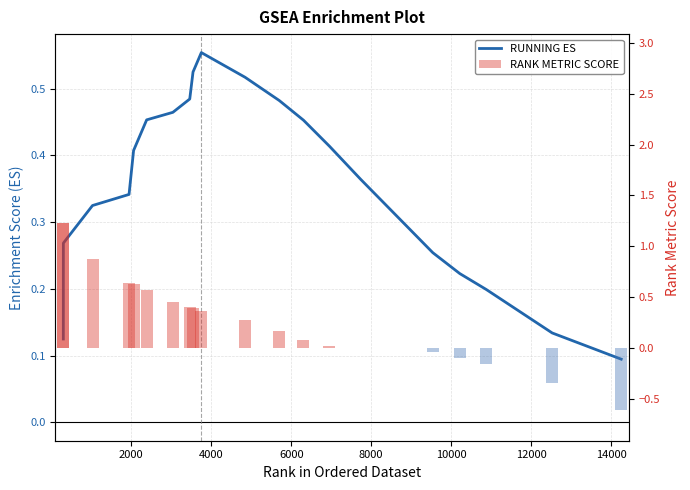

Are the bars horizontal?

No